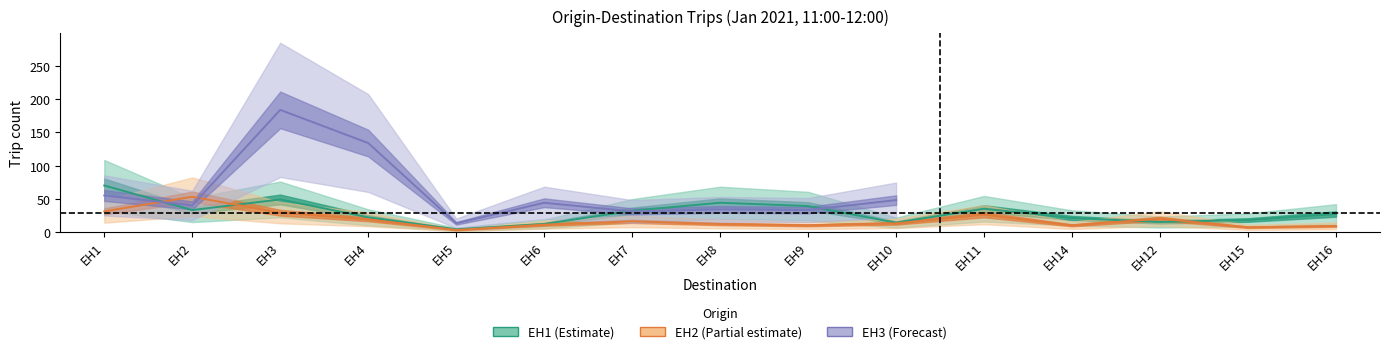

What is the value of the EH2 point at the 15th from the left?

9